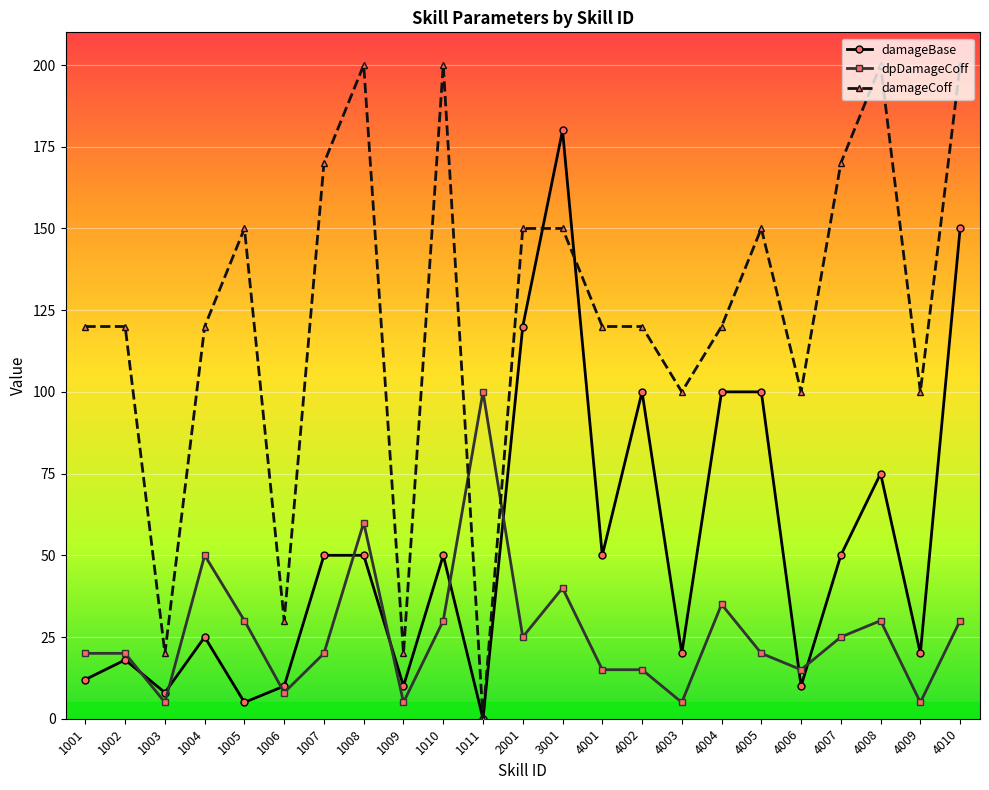

What is the maximum value shown in the chart?

200